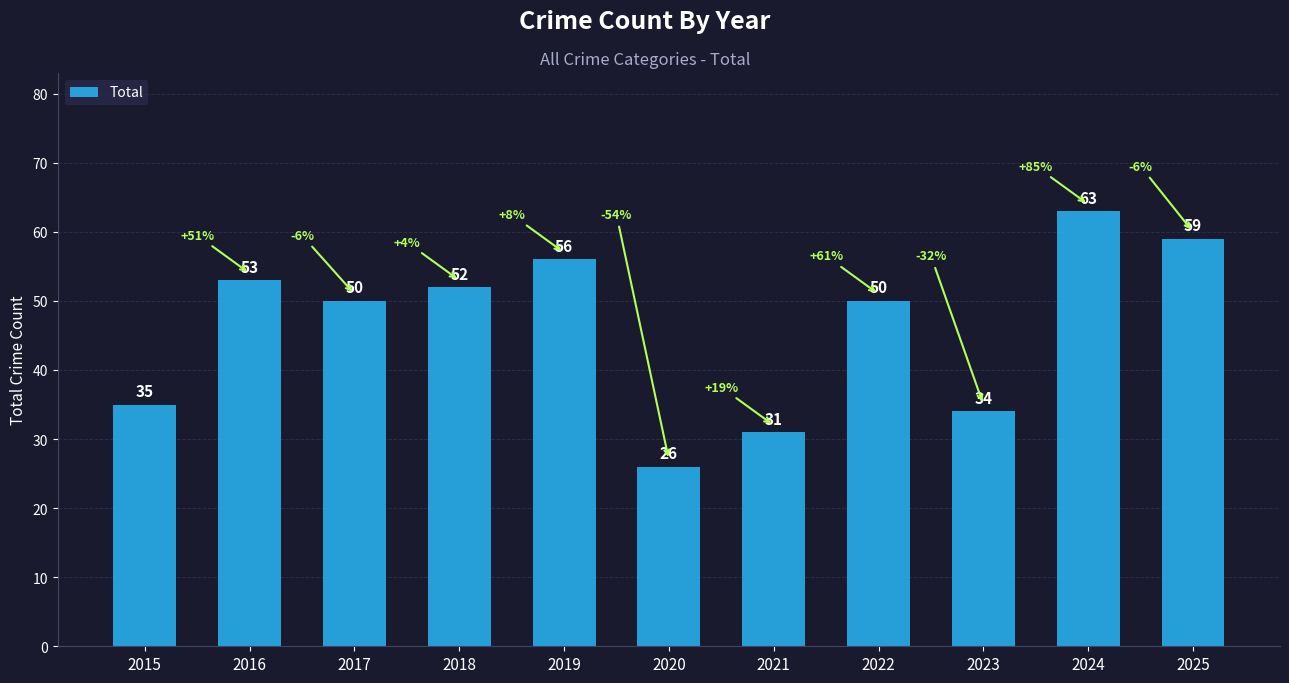

What is the ratio of the value at 2016 to the value at 2024?

0.8